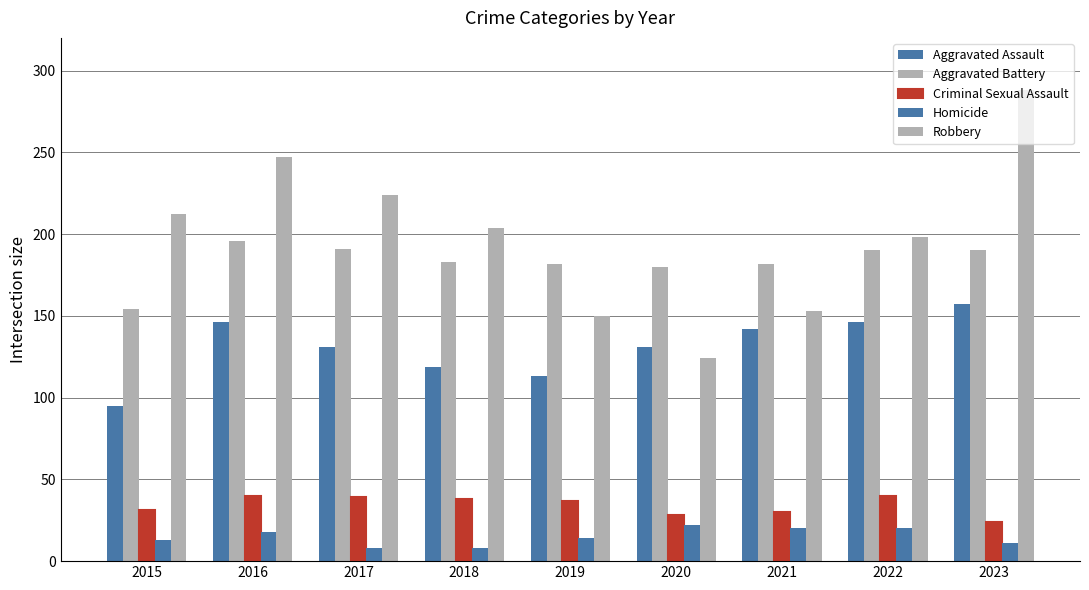

What is the total value across all series at 2017?

593